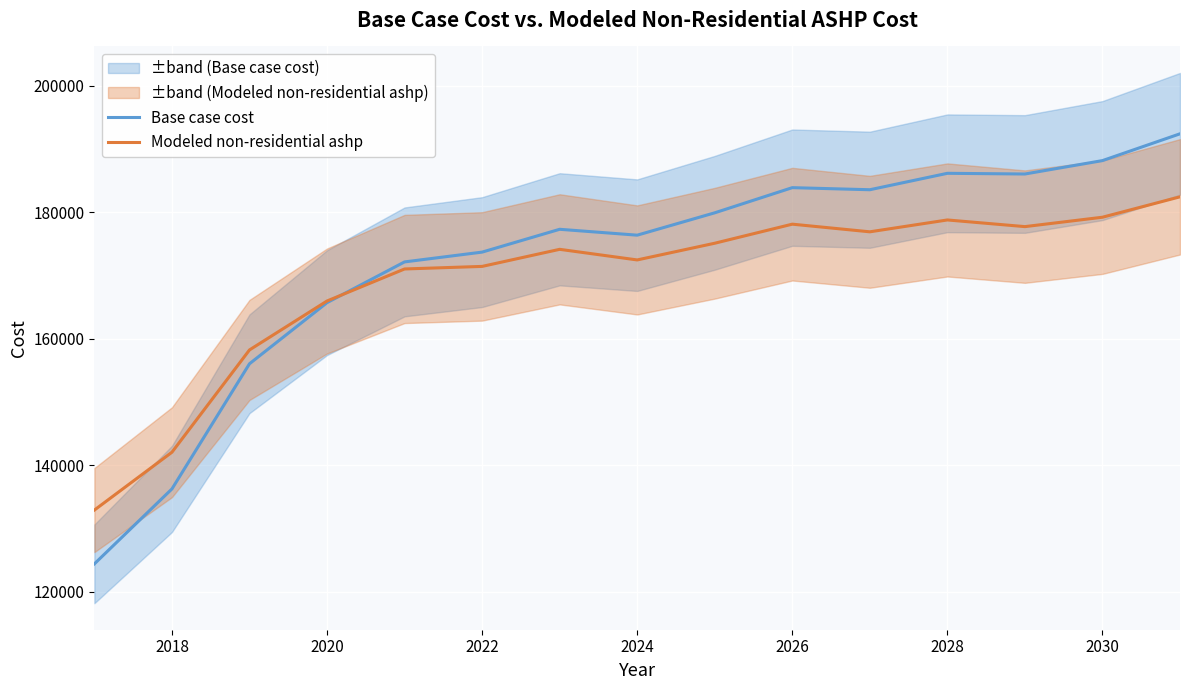

The value of Modeled non-residential ashp at 2030 is 179222.0. True or false?

True